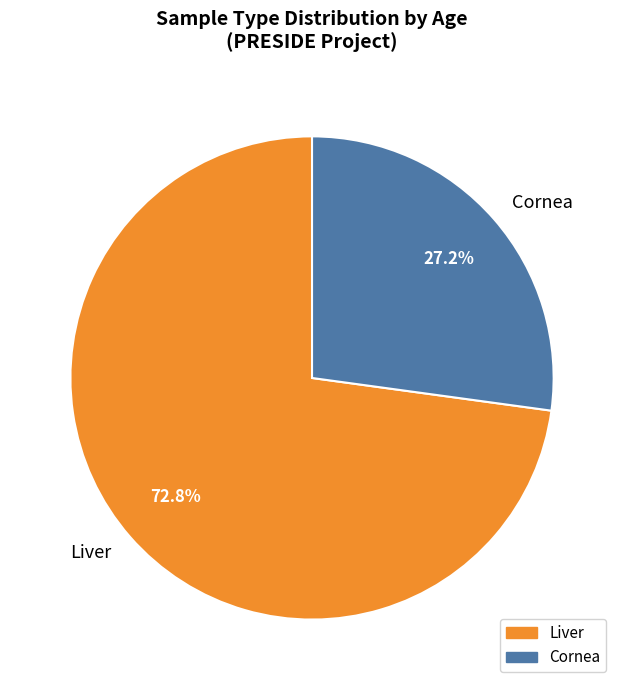

What is the smallest slice in the pie chart?

Cornea